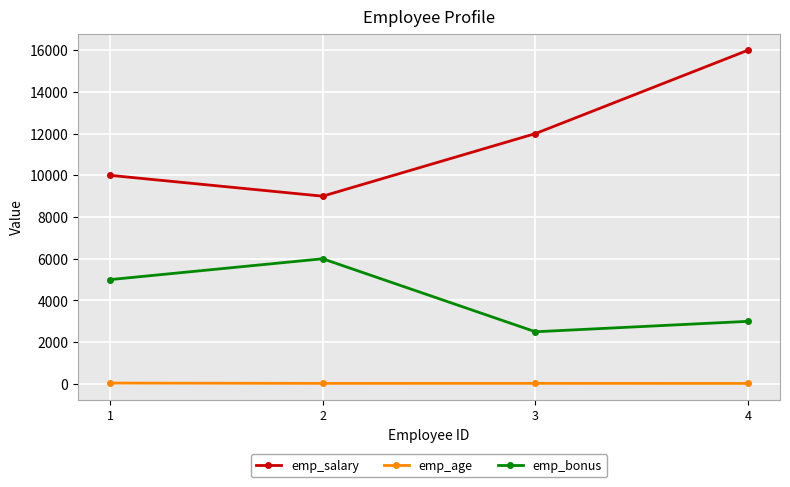

What is the highest value of the emp_salary series?

16000